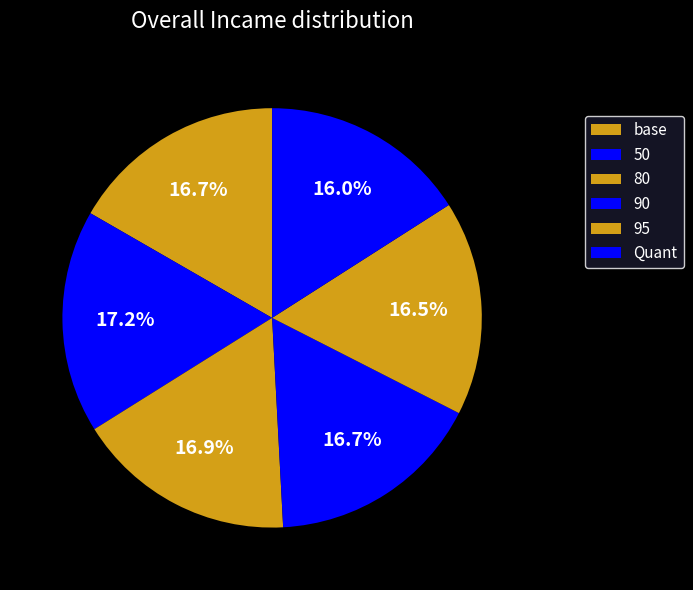

Is there a majority slice in this chart?

No